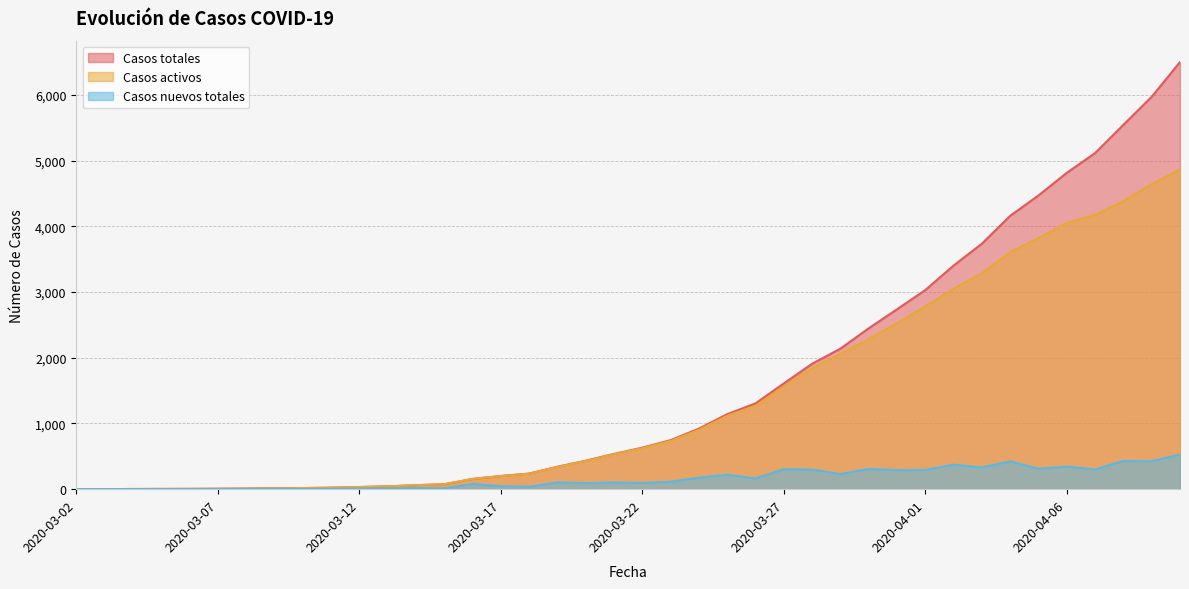

List the series in order of their overall mean, highest first.

Casos totales, Casos activos, Casos nuevos totales